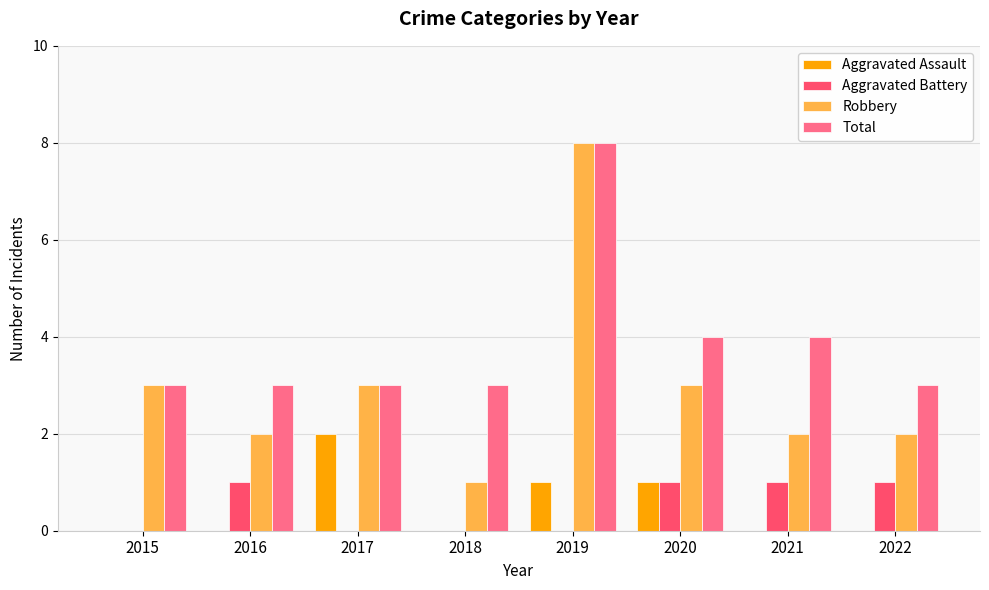

Which series has the largest total across all categories?

Total